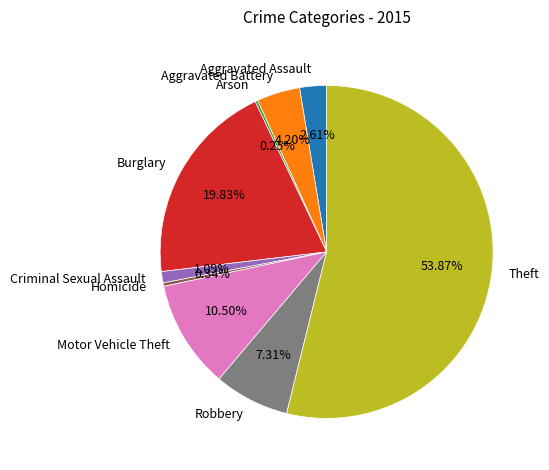

What is the total percentage of Aggravated Assault and Aggravated Battery?

6.8%